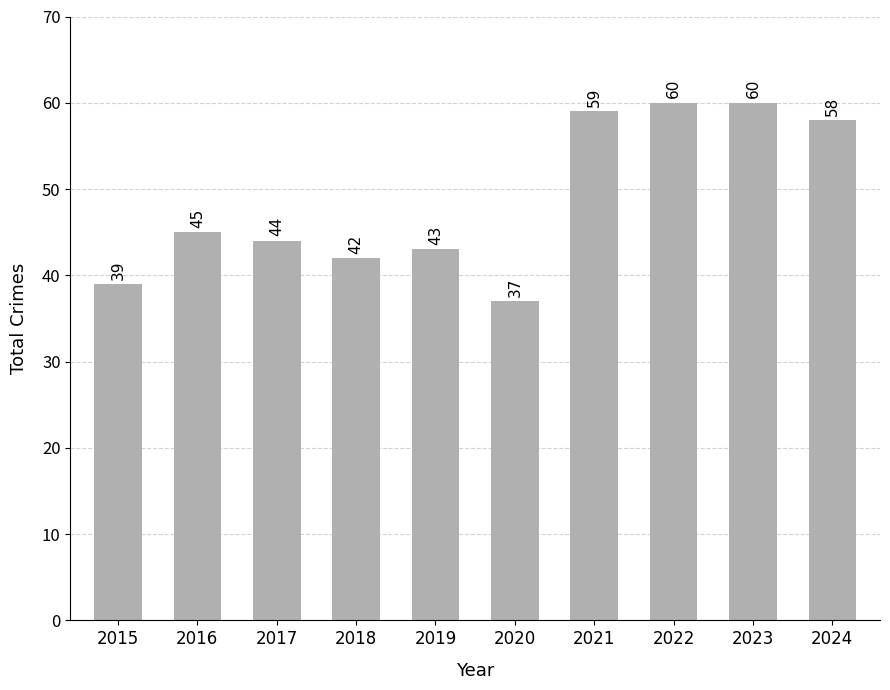

What is the difference between the maximum and second lowest values?

21